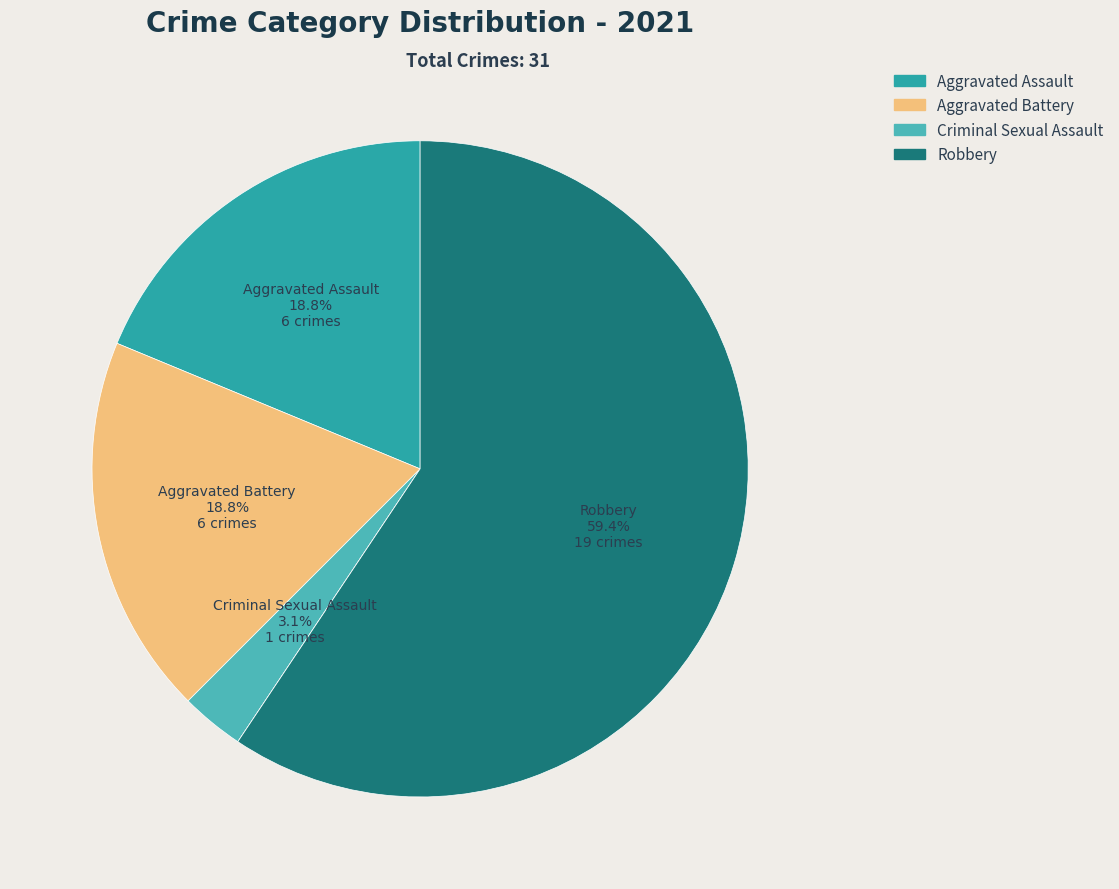

Does any single category account for the majority?

Yes